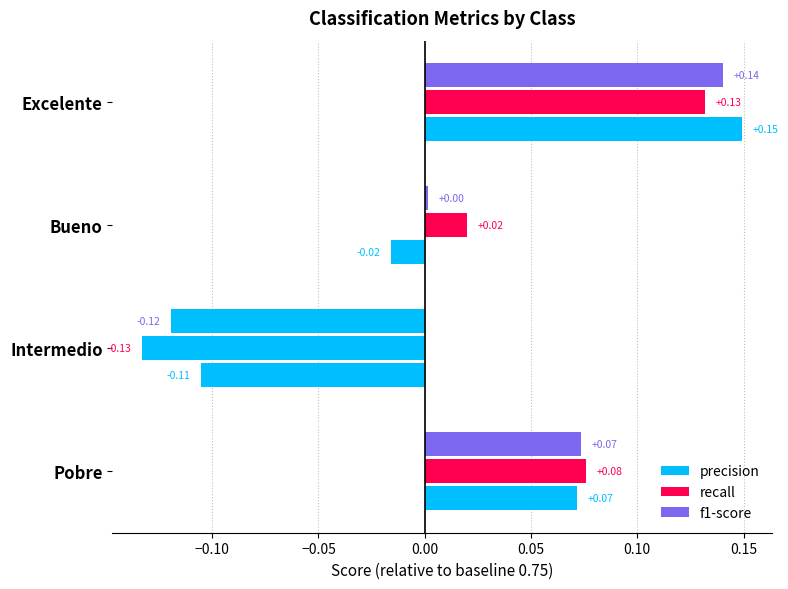

At how many categories does at least one series exceed 0?

3